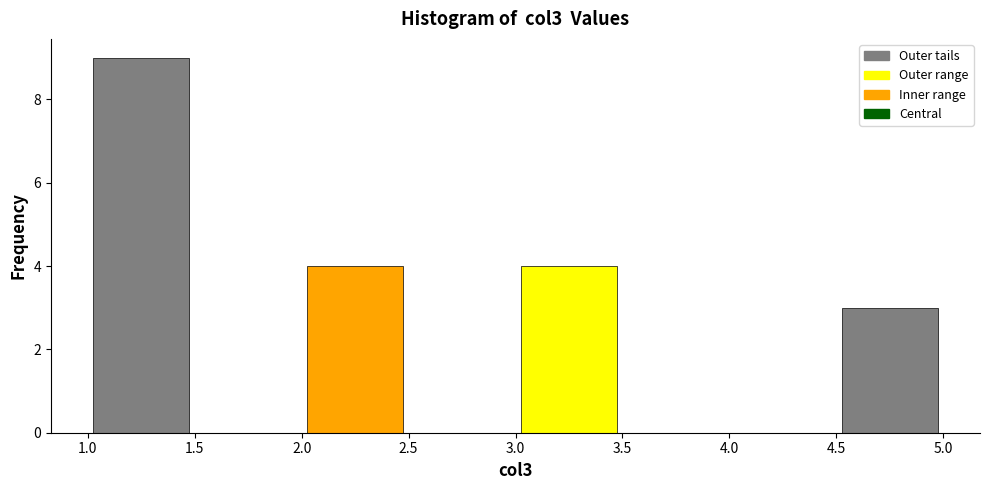

Reading left to right, transcribe this chart: for each bar, give the range it covers on the x-axis and its height. The values are not printed on the chart, so give them approximately, as read against the axis.

1.0 to 1.5: 9
1.5 to 2.0: 0
2.0 to 2.5: 4
2.5 to 3.0: 0
3.0 to 3.5: 4
3.5 to 4.0: 0
4.0 to 4.5: 0
4.5 to 5.0: 3